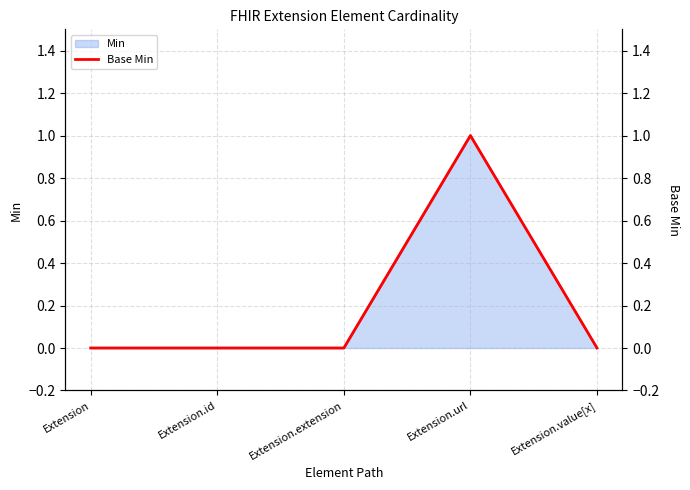

List the labels in order of value, largest first.

Extension.url, Extension, Extension.id, Extension.extension, Extension.value[x]